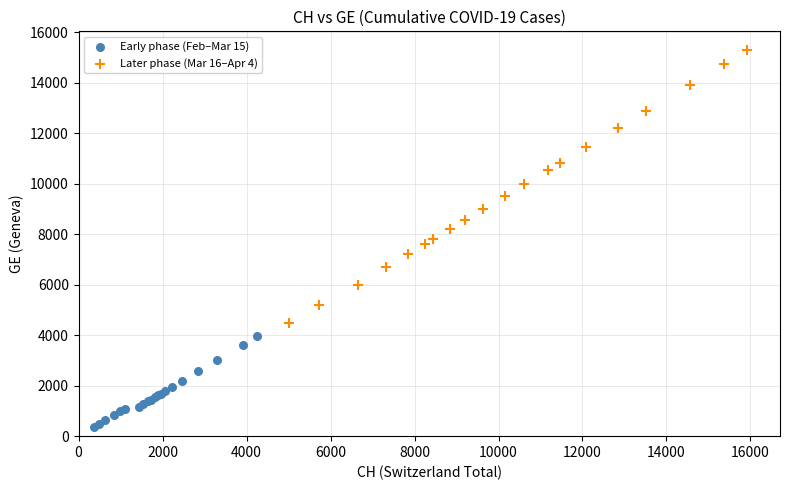

Which series has the widest spread of Y values?

Later phase (Mar 16–Apr 4)